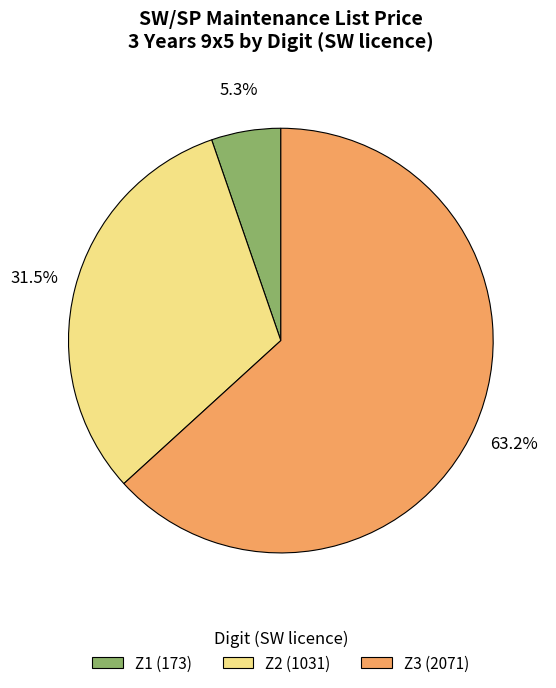

What portion of the pie excludes Z1 (173)?

94.7%